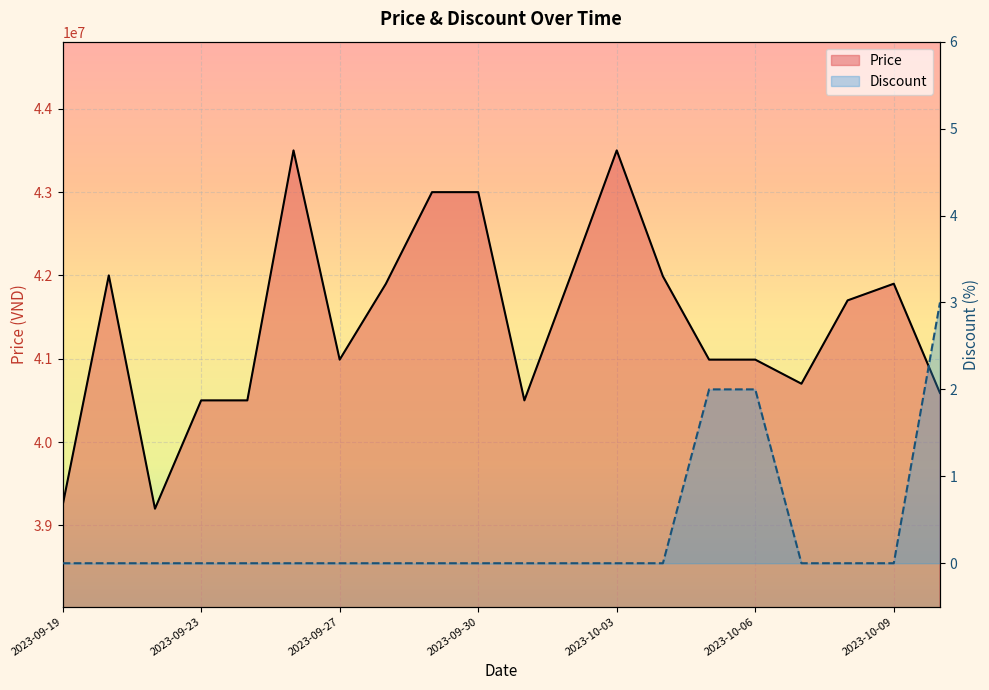

What is the difference between the second highest and minimum values in the Discount series?

2